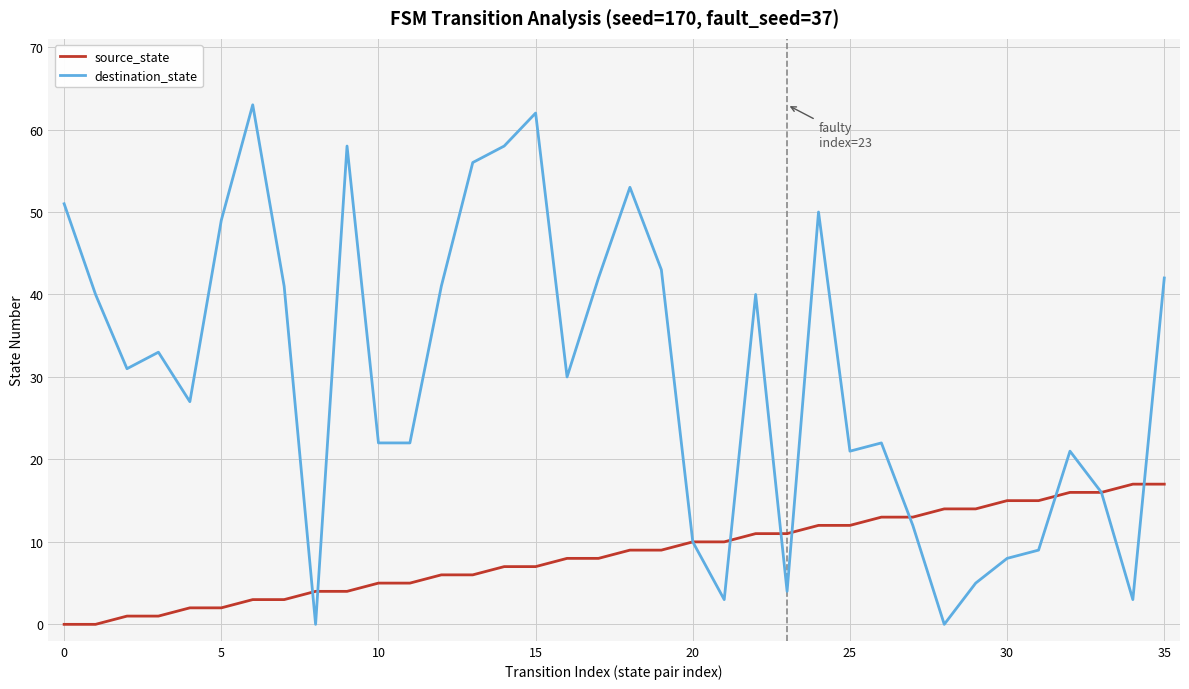

How many values in the destination_state series are below 31?

18